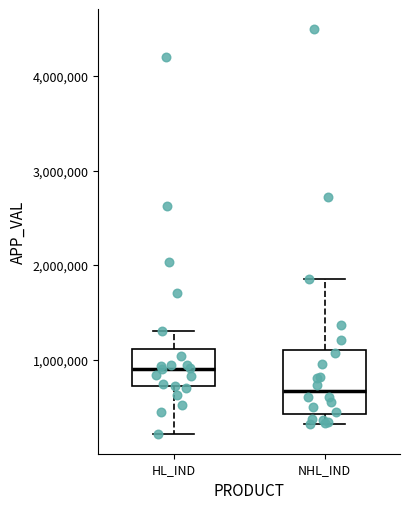

Comparing the boxes themselves (not the whiskers), which one is the tallest?

NHL_IND